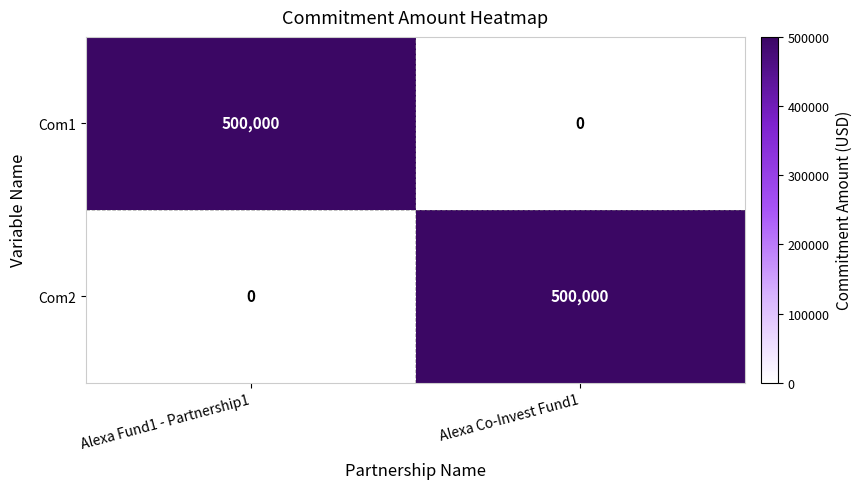

Read the Com2 value at Alexa Co-Invest Fund1, to the nearest 10.

500000